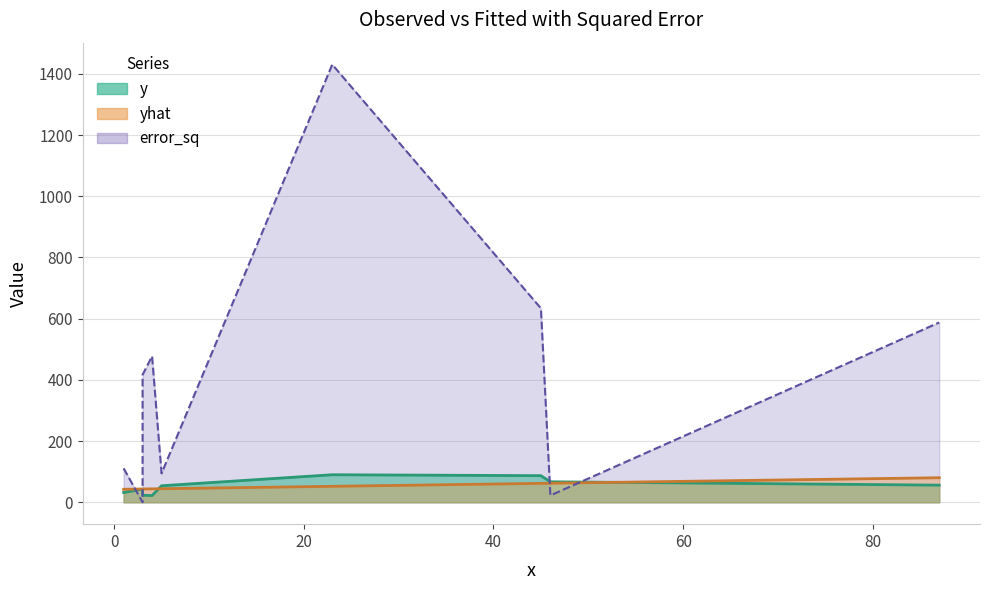

What is the difference between the second highest and second lowest values in the yhat series?

18.9